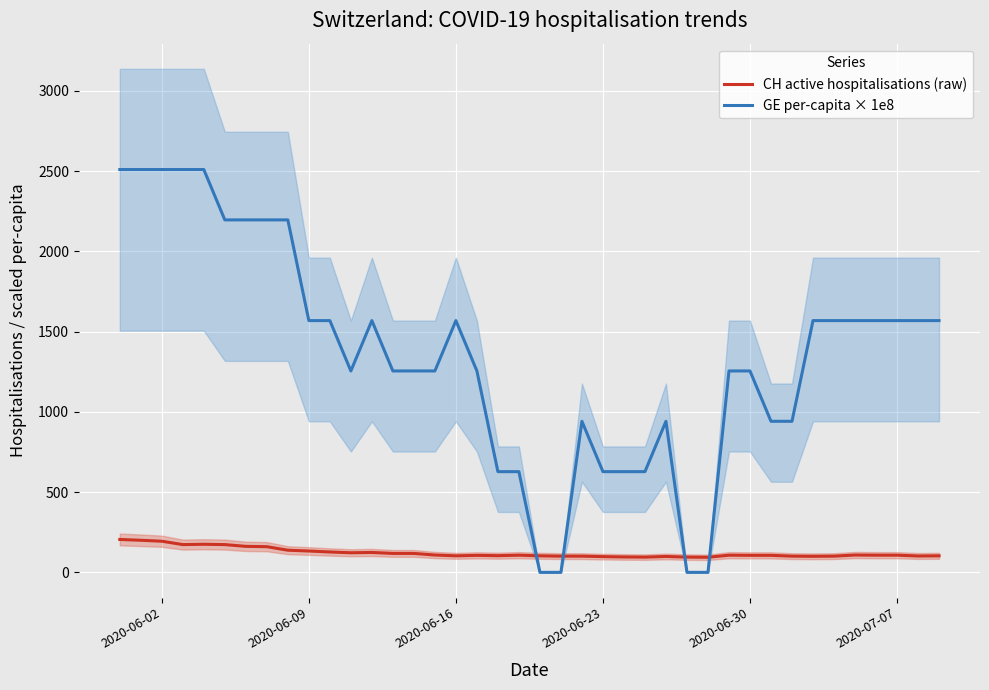

What is the average value of the GE per-capita × 1e8 series?

1357.0